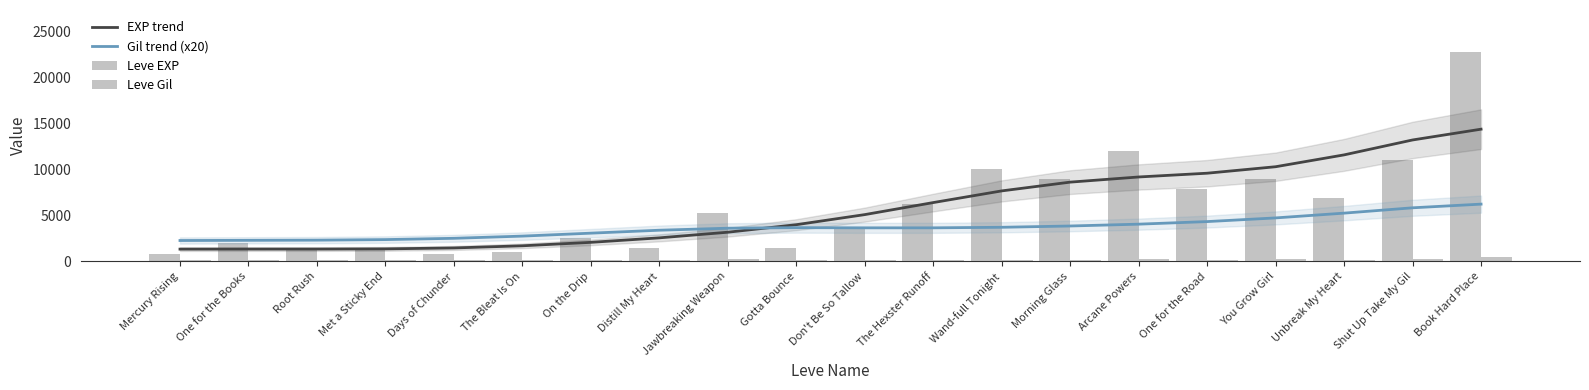

How many categories are shown in the chart?

20